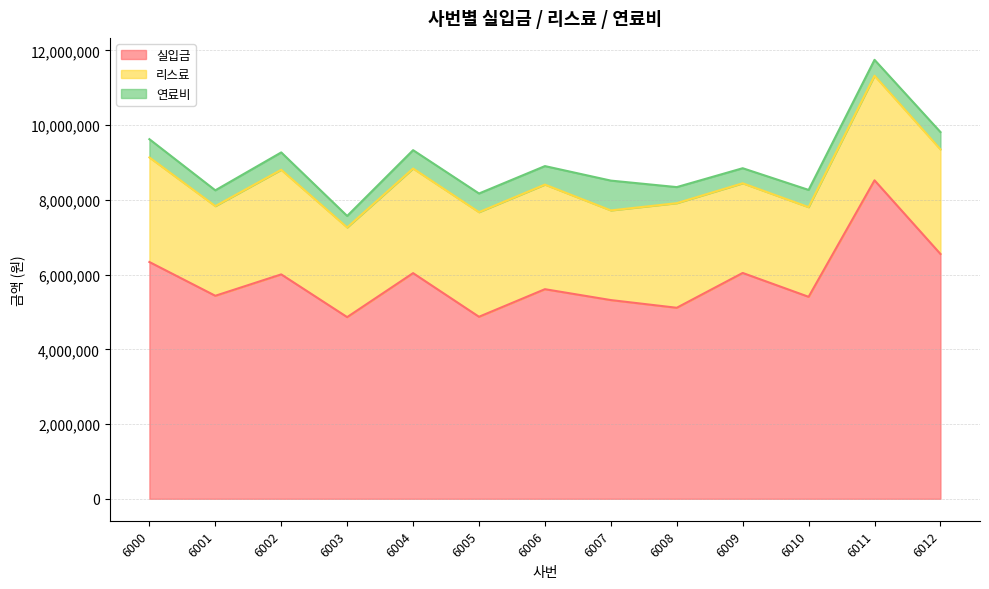

At which label is 실입금 closest to 6693520?

6012